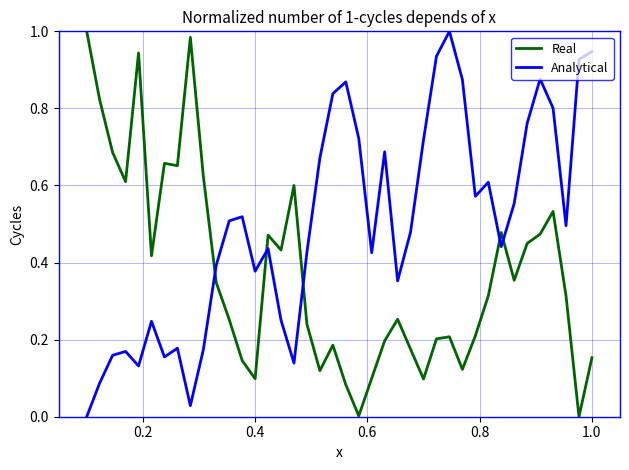

True or false: Real and Analytical intersect in this chart.

True